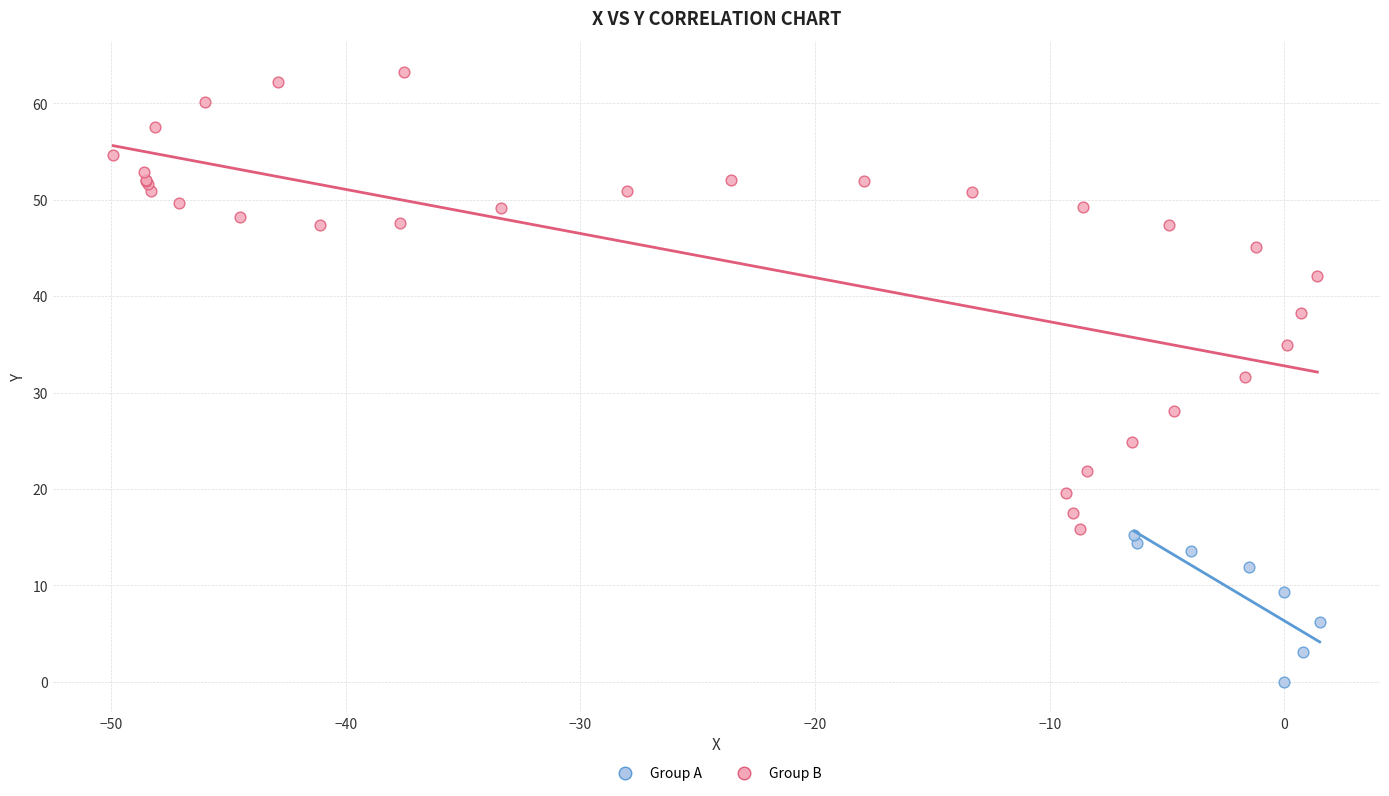

Which series contains the highest Y value?

Group B